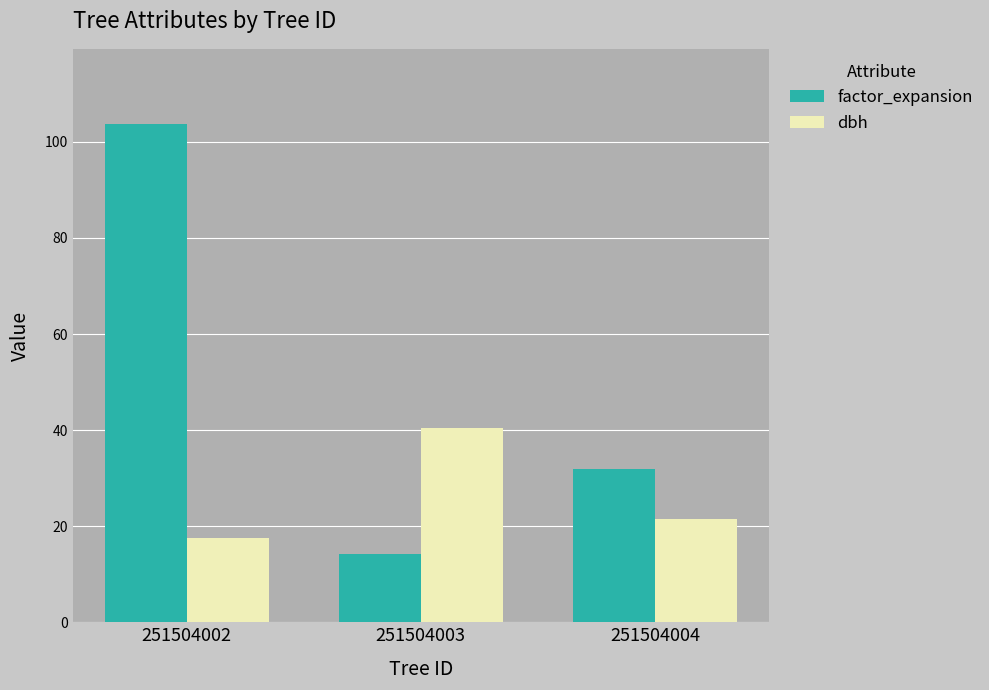

Is the value of factor_expansion at 251504002 greater than the value of dbh at 251504004?

Yes